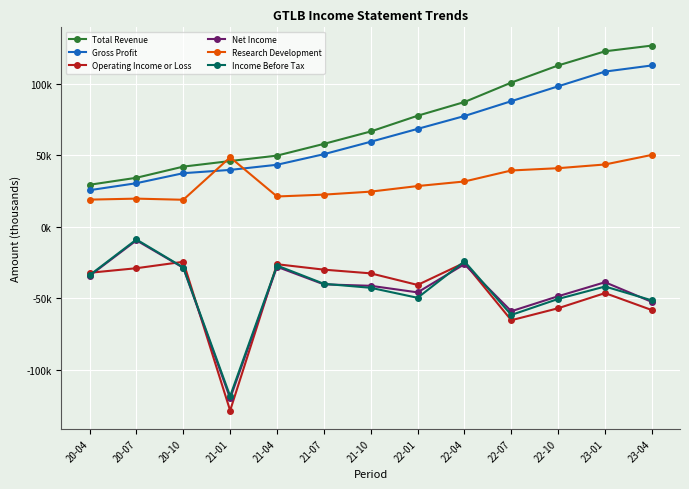

At which label is Research Development closest to 34700?

22-04